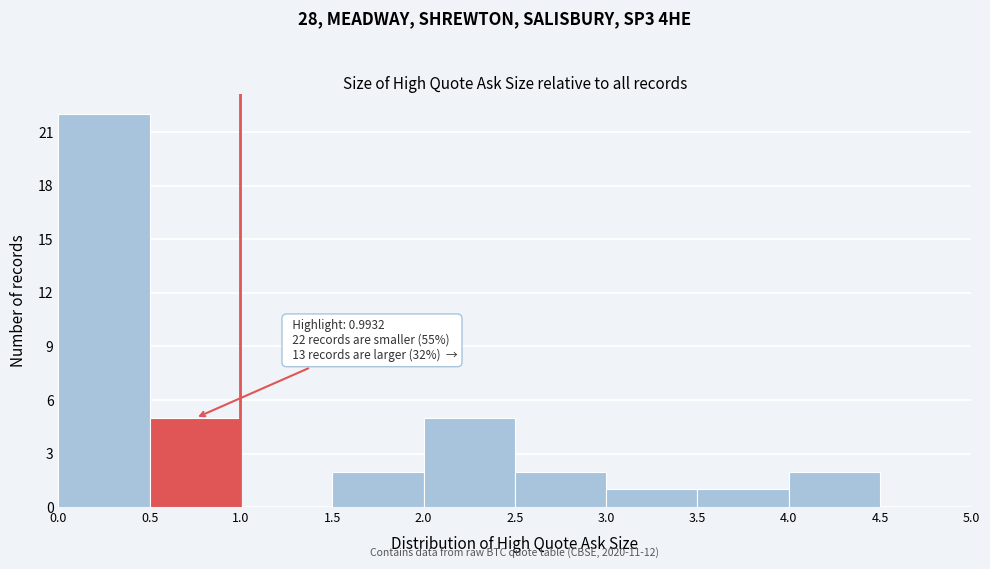

Which range on the x-axis has the tallest bar?

0.0 to 0.5